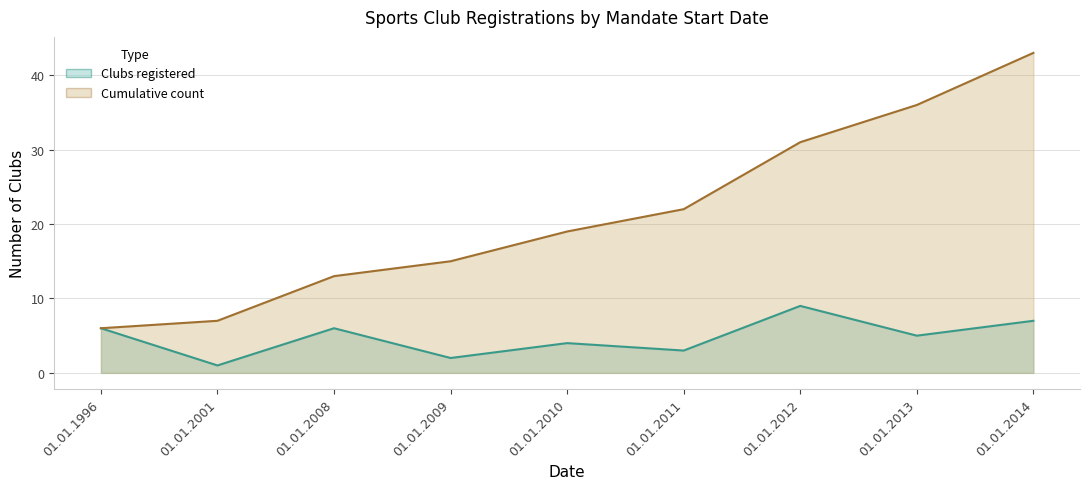

Rank the series at 01.01.2010 from highest to lowest value.

Cumulative count, Clubs registered